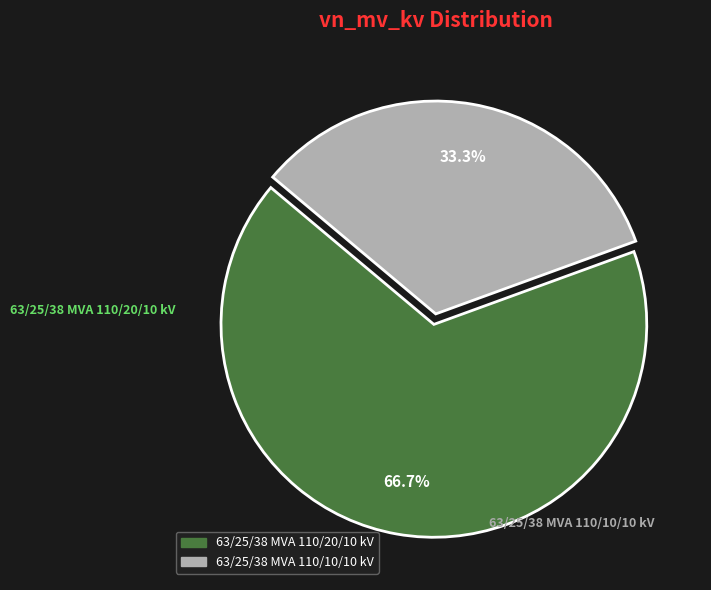

What is the ratio of the value at 63/25/38 MVA 110/10/10 kV to the value at 63/25/38 MVA 110/20/10 kV?

0.5